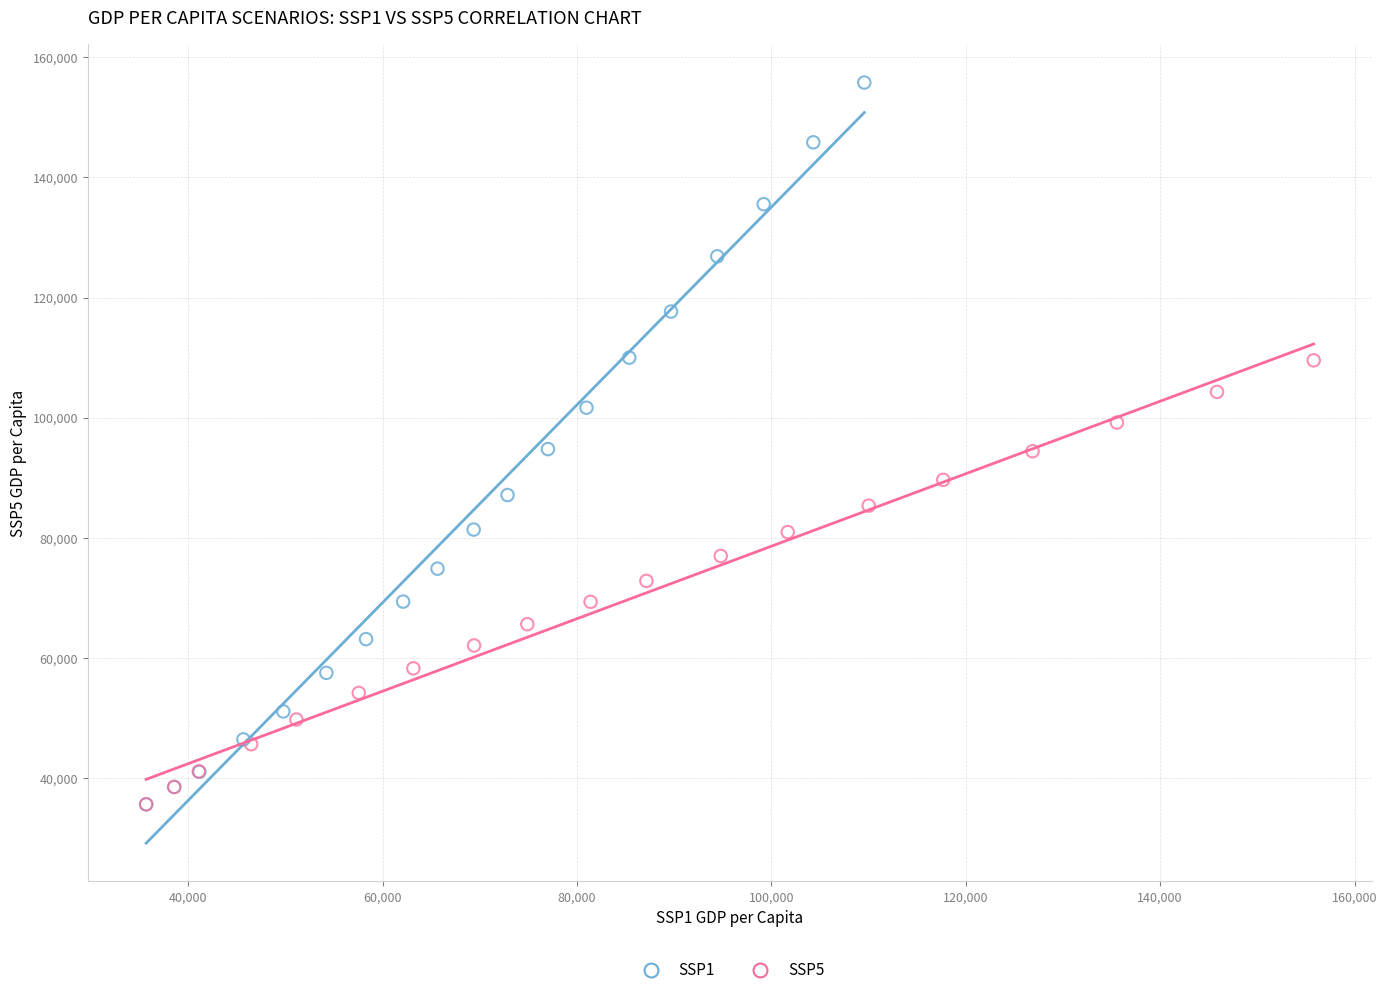

Which series contains the highest Y value?

SSP1